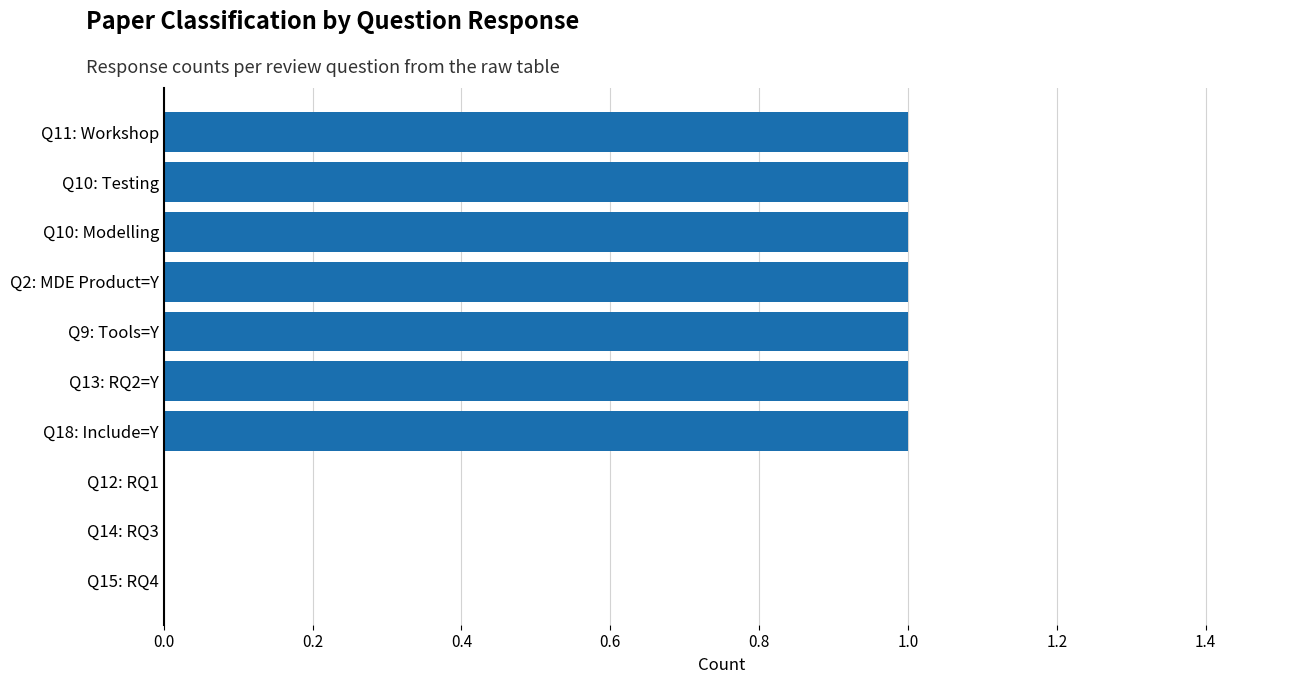

Reading bottom to top, what are all the values shown in this chart?

Q15: RQ4=0	Q14: RQ3=0	Q12: RQ1=0	Q18: Include=Y=1	Q13: RQ2=Y=1	Q9: Tools=Y=1	Q2: MDE Product=Y=1	Q10: Modelling=1	Q10: Testing=1	Q11: Workshop=1